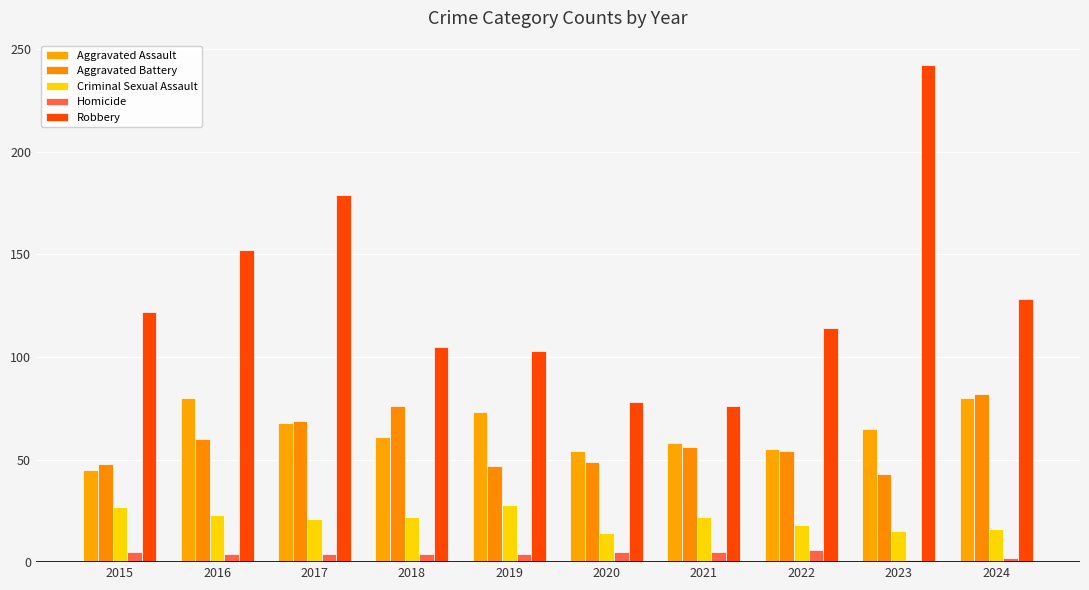

Reading left to right, what are all the values shown in this chart?

Aggravated Assault: 2015=45	2016=80	2017=68	2018=61	2019=73	2020=54	2021=58	2022=55	2023=65	2024=80
Aggravated Battery: 2015=48	2016=60	2017=69	2018=76	2019=47	2020=49	2021=56	2022=54	2023=43	2024=82
Criminal Sexual Assault: 2015=27	2016=23	2017=21	2018=22	2019=28	2020=14	2021=22	2022=18	2023=15	2024=16
Homicide: 2015=5	2016=4	2017=4	2018=4	2019=4	2020=5	2021=5	2022=6	2023=1	2024=2
Robbery: 2015=122	2016=152	2017=179	2018=105	2019=103	2020=78	2021=76	2022=114	2023=242	2024=128